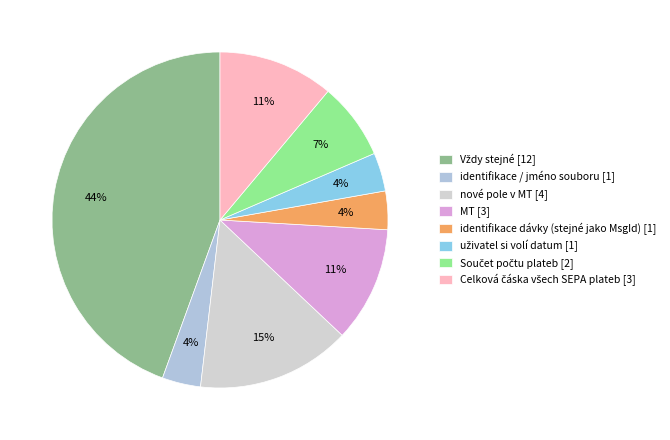

Is it true that identifikace / jméno souboru is 4% of the pie?

True